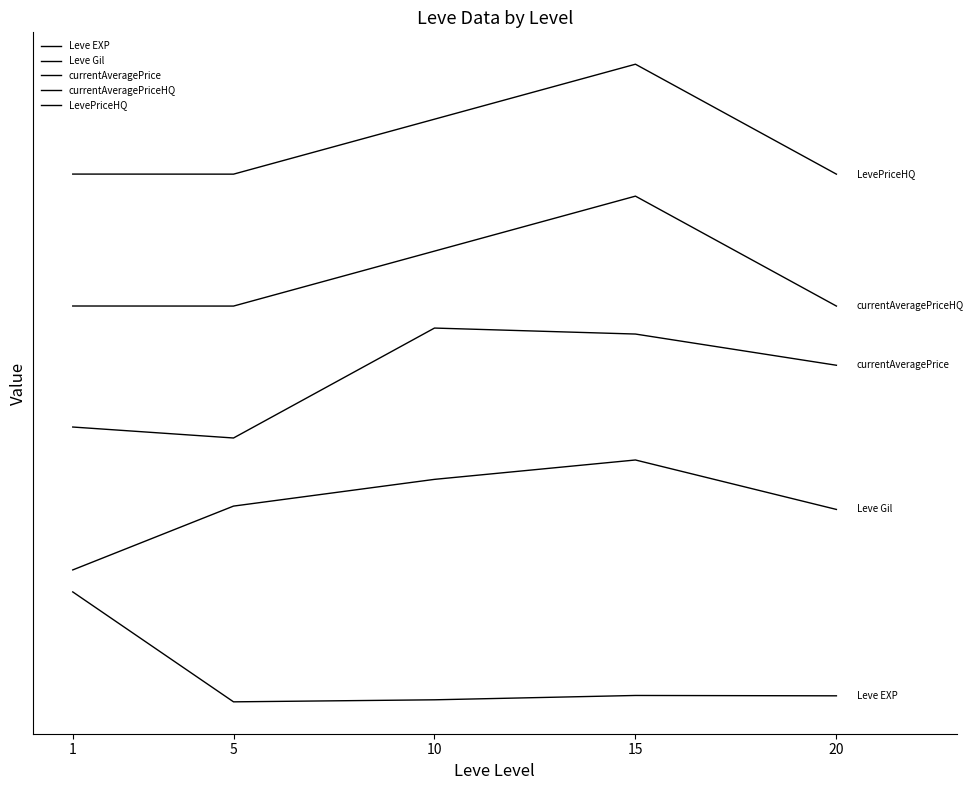

Is this an area chart (filled region under the line)?

No